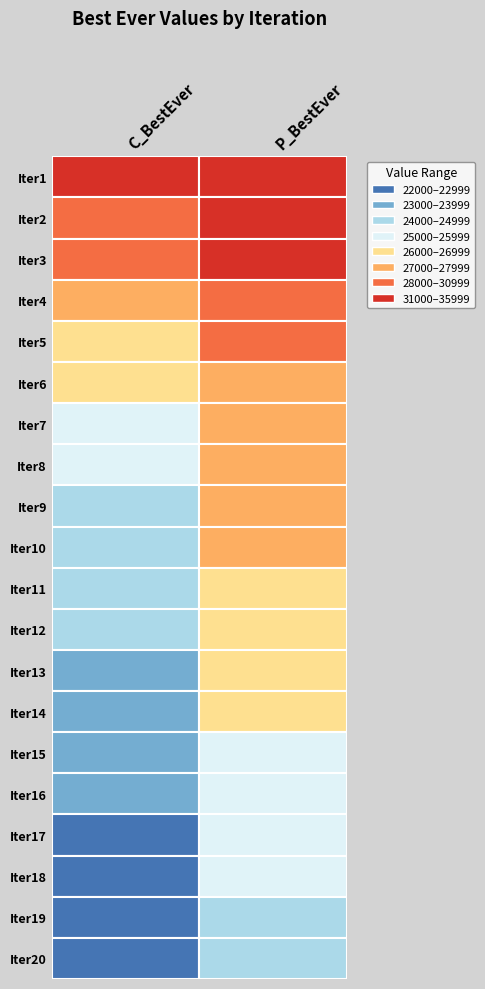

Rank the series at 2 from highest to lowest value.

2, 1